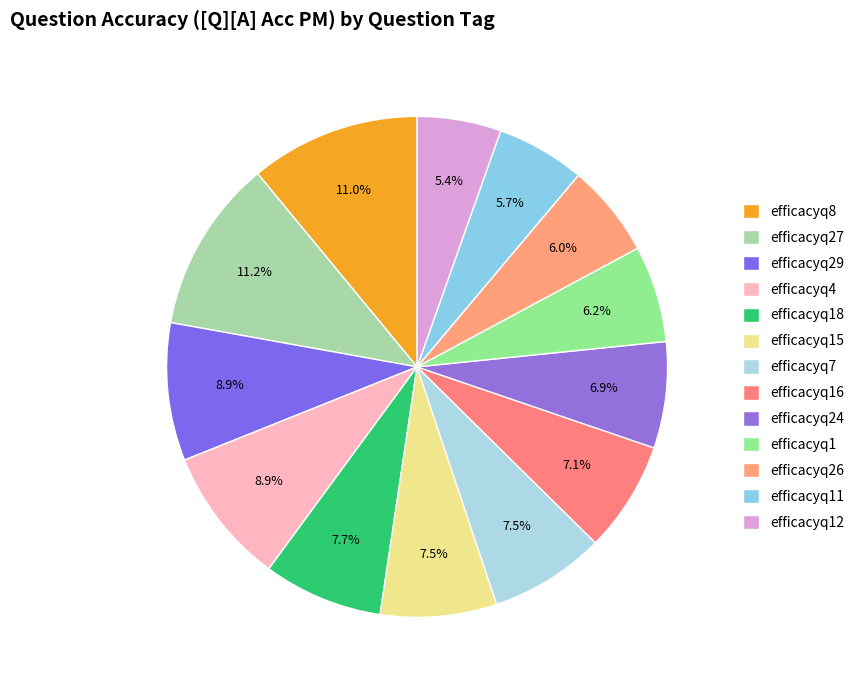

To the nearest percent, what percentage of the pie is efficacyq11?

6%